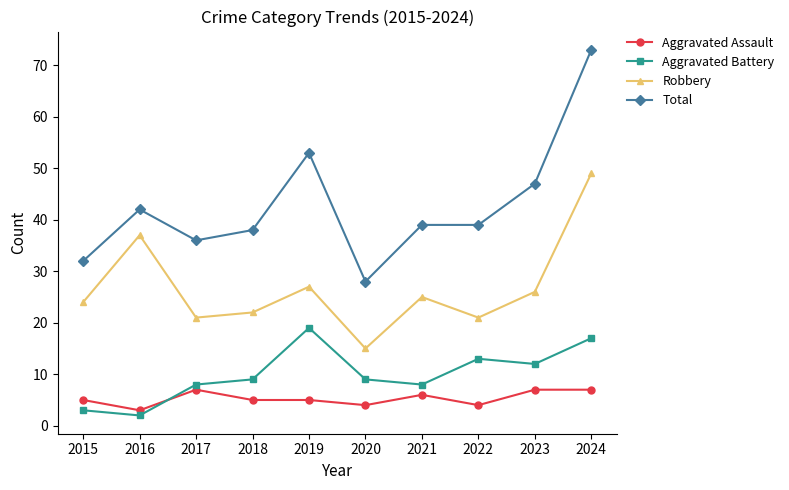

List the series in order of their peak value, highest first.

Total, Robbery, Aggravated Battery, Aggravated Assault